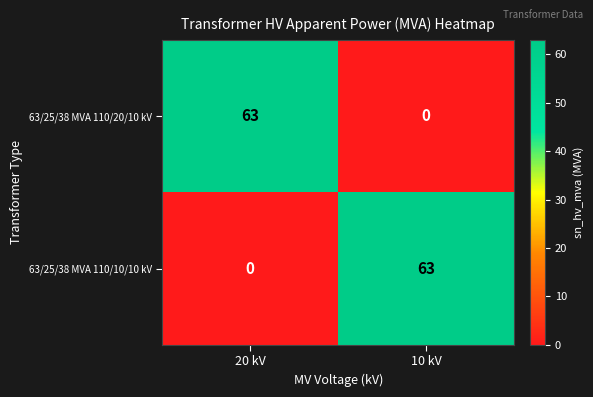

What is the difference between the 63/25/38 MVA 110/10/10 kV values at 10 kV and 20 kV?

63